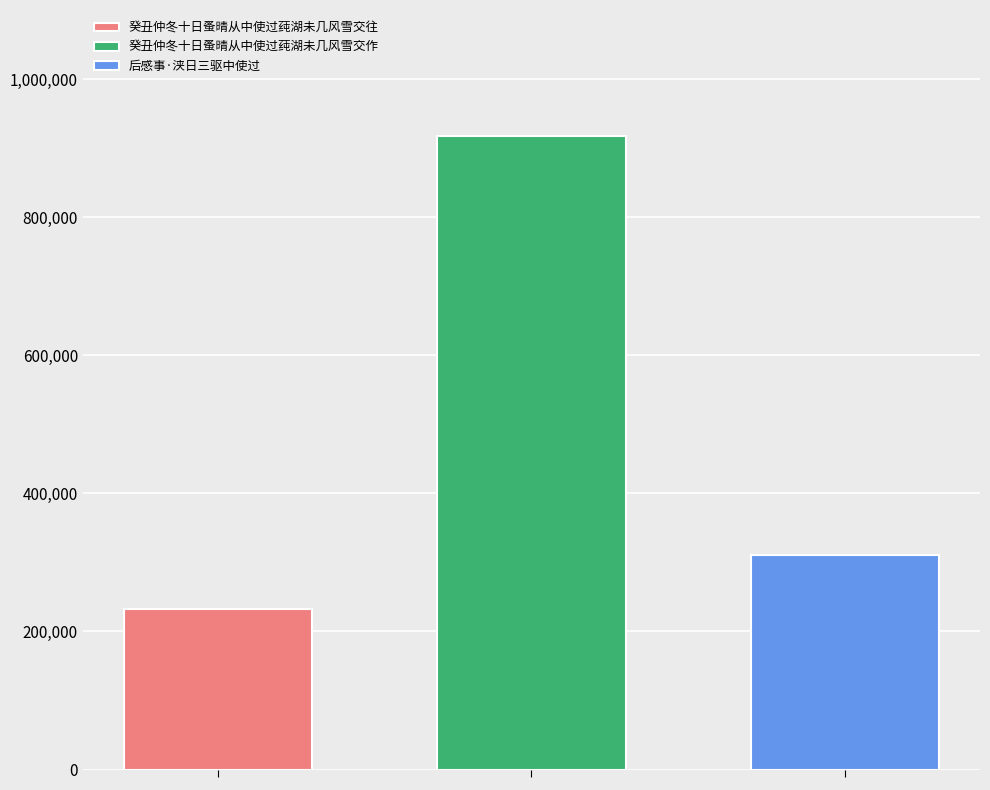

Reading left to right, transcribe all the data shown in this chart.

癸丑仲冬十日蚤晴从中使过莼湖未几风雪交往: 232046
癸丑仲冬十日蚤晴从中使过莼湖未几风雪交作: 917501
后感事·浃日三驱中使过: 310652